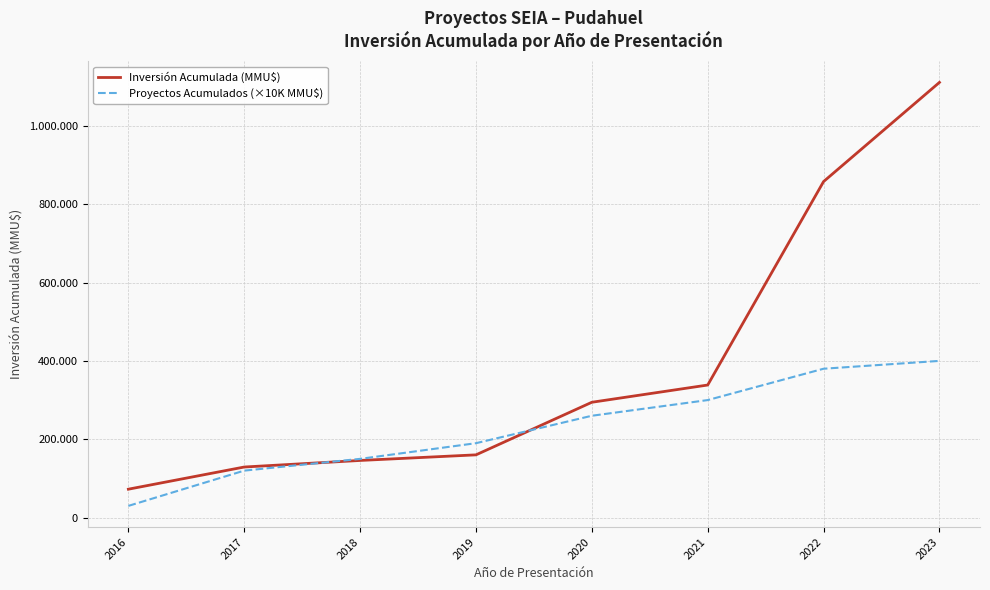

At which category is the sum across all series the highest?

2023